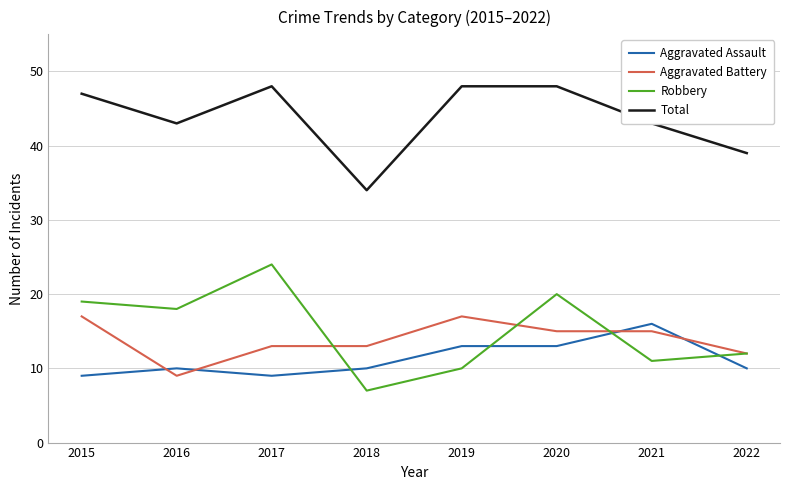

True or false: Total has a value of 47 at 2015.

True